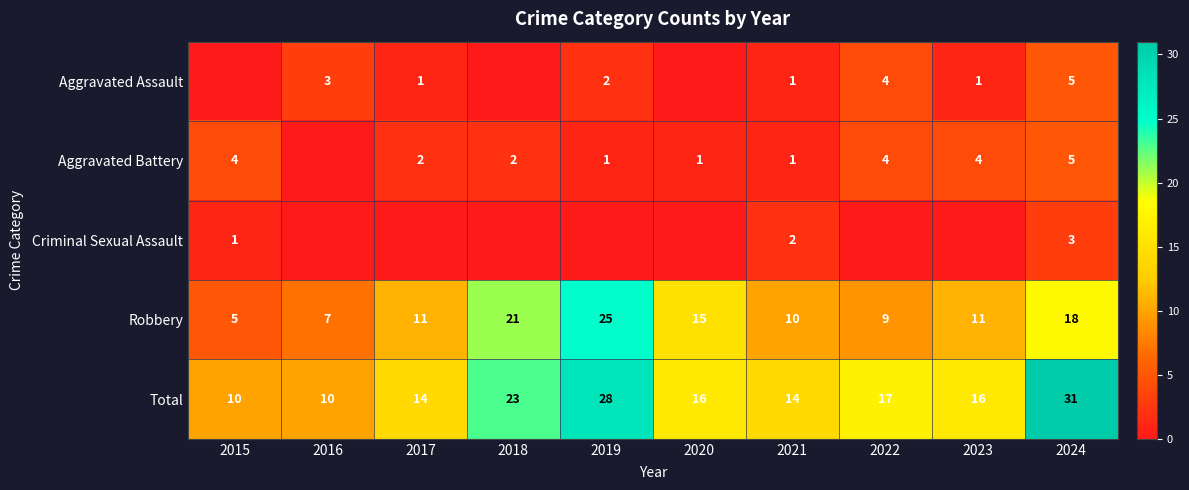

What is the sum of the Total values at 2016 and 2022?

27